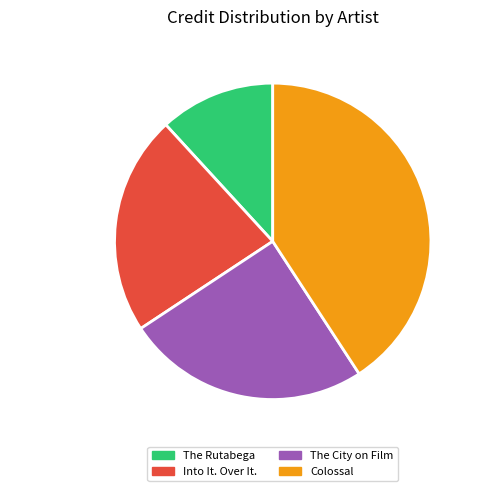

Is there a majority slice in this chart?

No